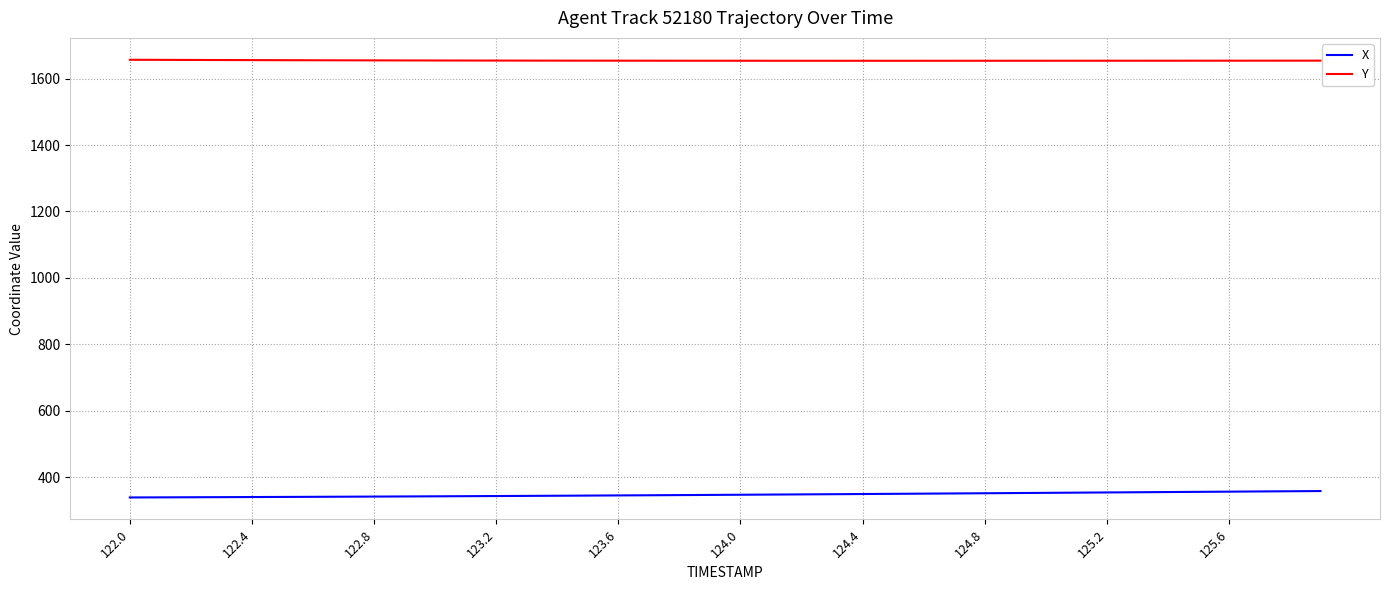

List the series in order of their peak value, lowest first.

X, Y